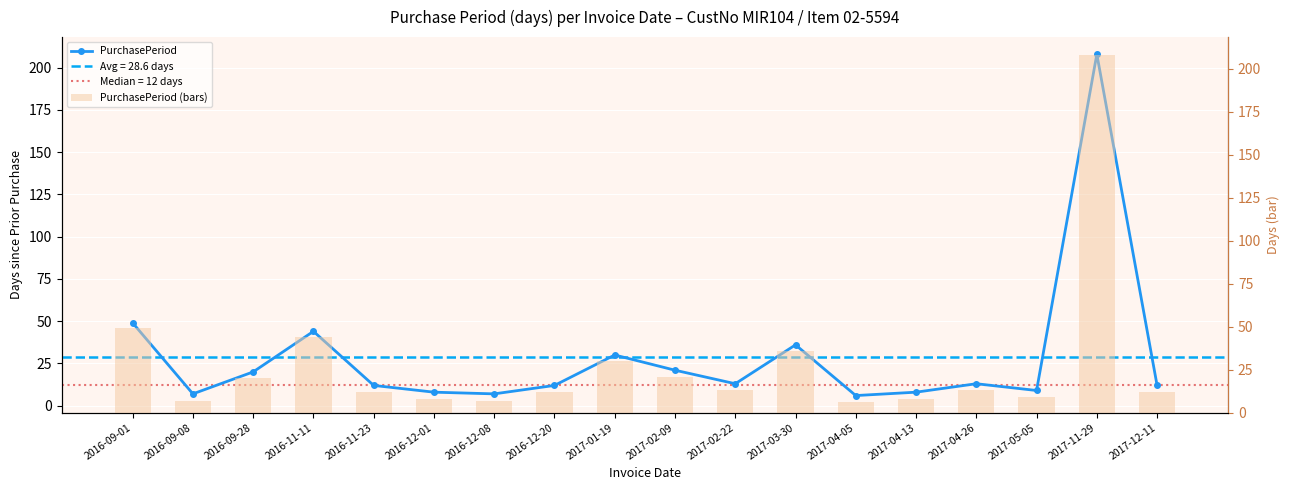

Rank the series by their maximum value, from highest to lowest.

PurchasePeriod, PurchasePeriod (bars)